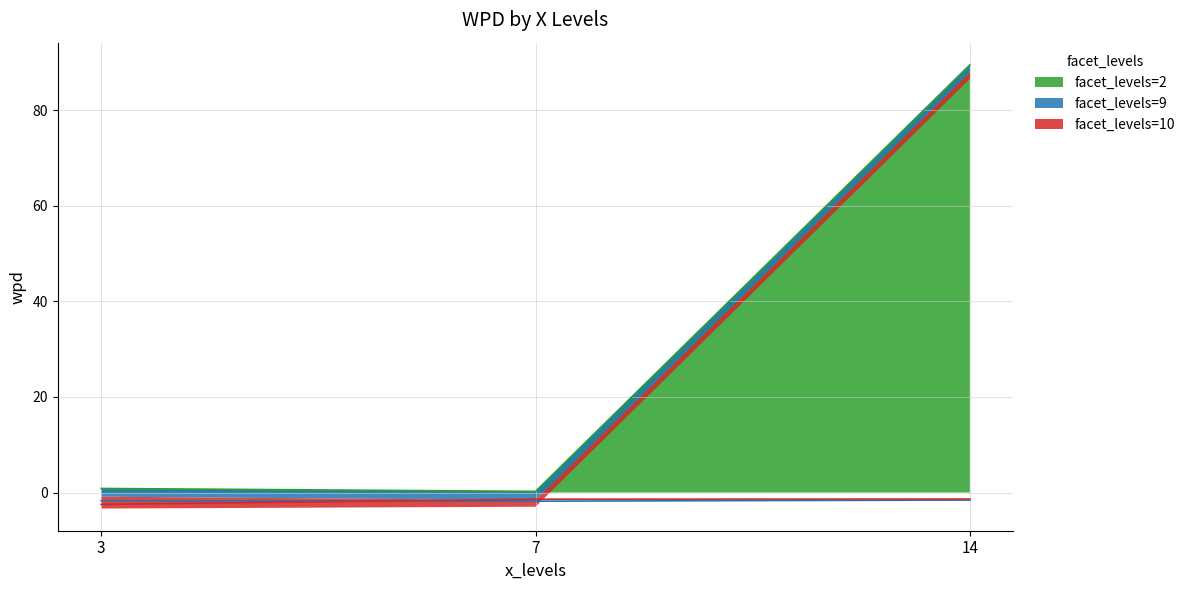

Which series changed the most between 7 and 14?

facet_levels=2